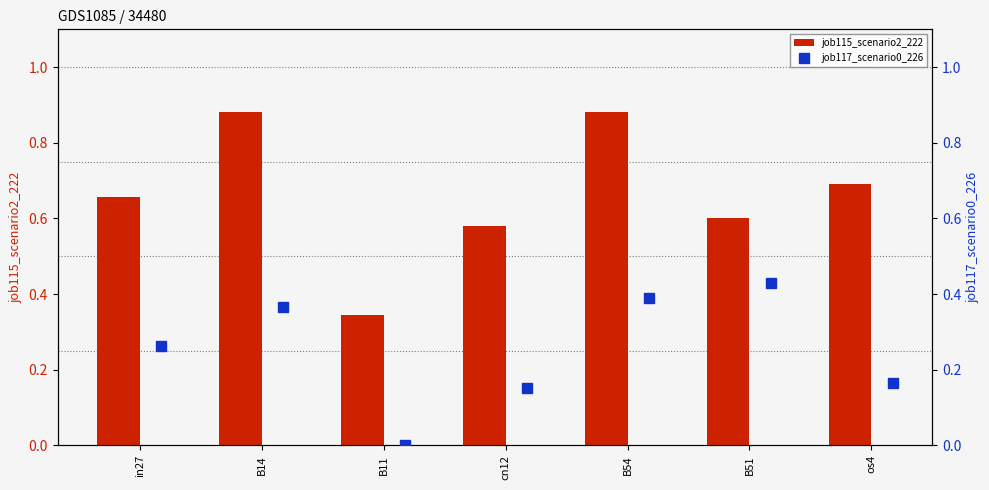

Is it true that job115_scenario2_222 equals 0.5 at B11?

False